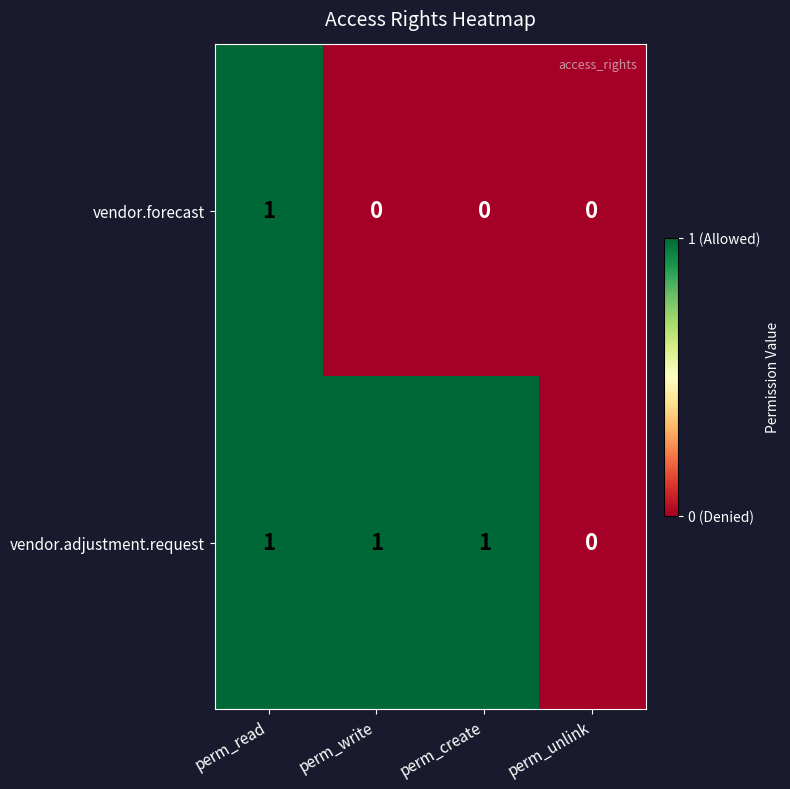

The vendor.forecast series shows 1 at perm_unlink. True or false?

False